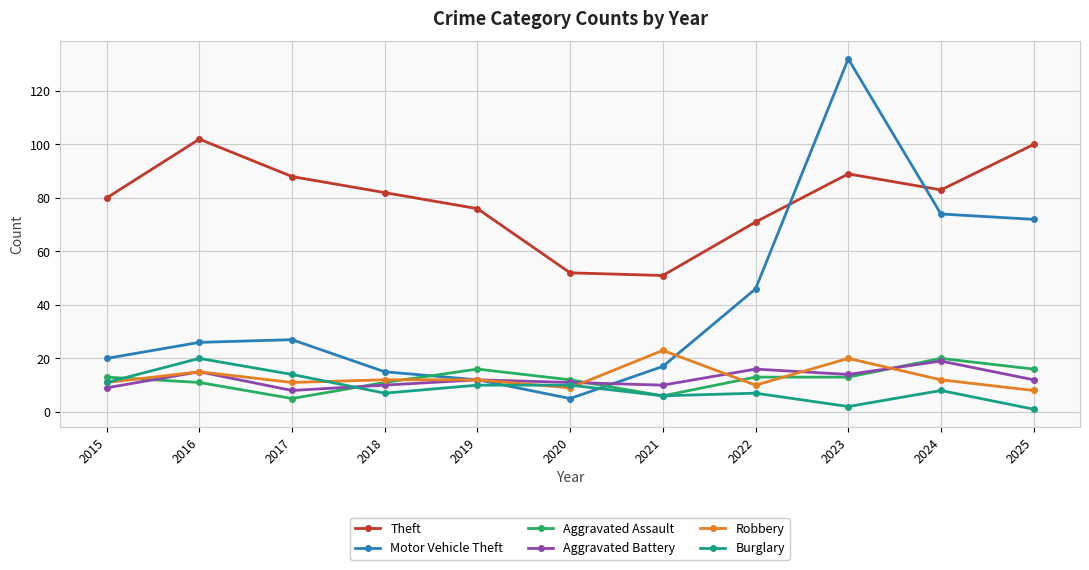

What are all the series names shown in the legend?

Theft, Motor Vehicle Theft, Aggravated Assault, Aggravated Battery, Robbery, Burglary